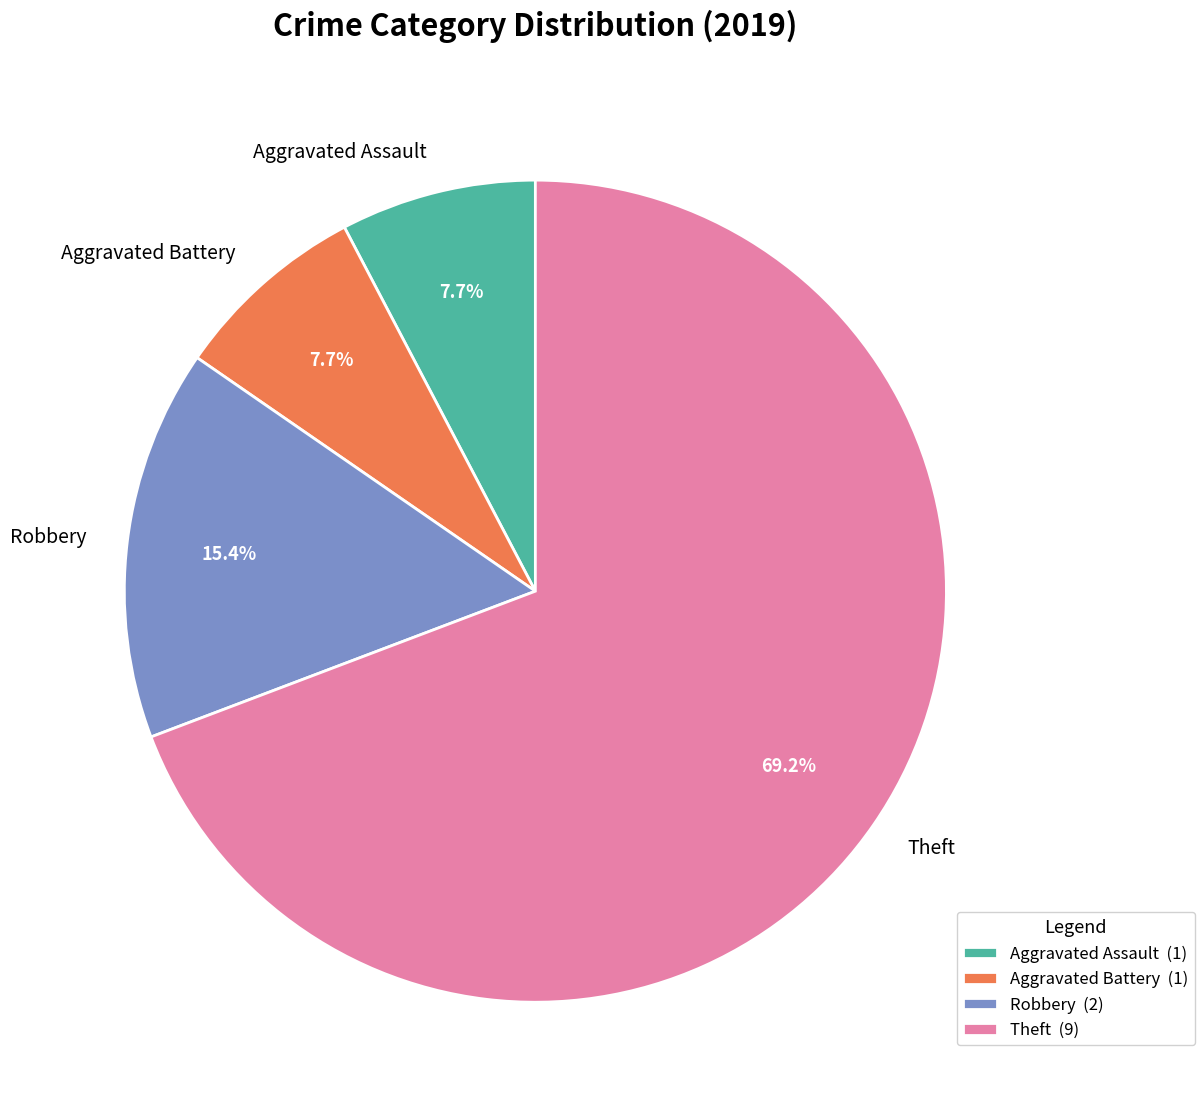

To the nearest percent, what percentage of the pie is Aggravated Battery?

8%